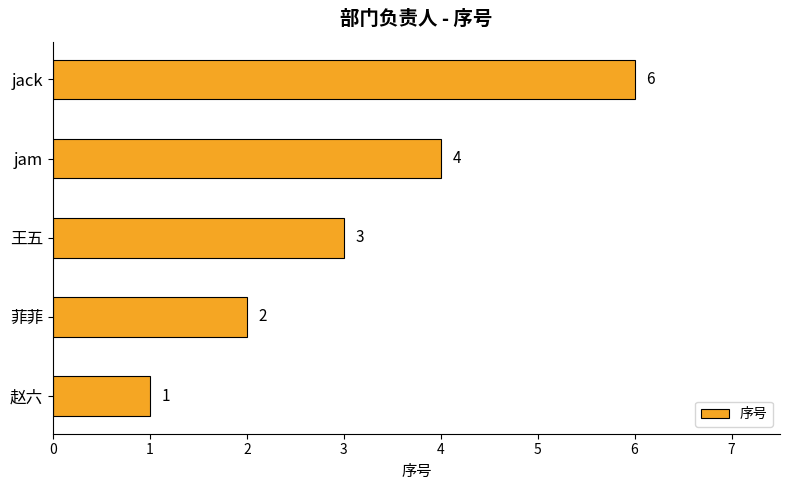

What is the maximum value shown in the chart?

6